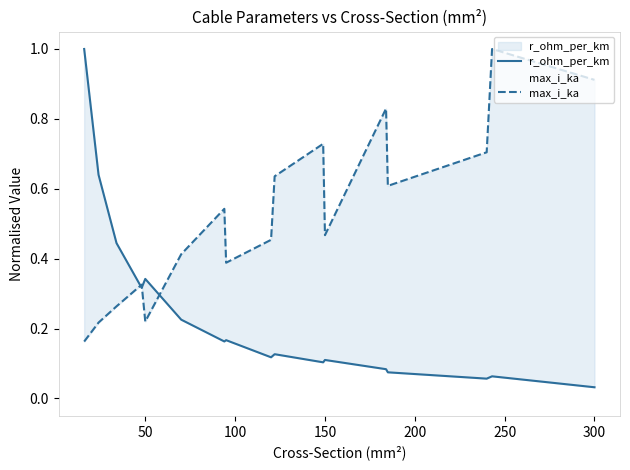

How many lines are shown in the chart?

2